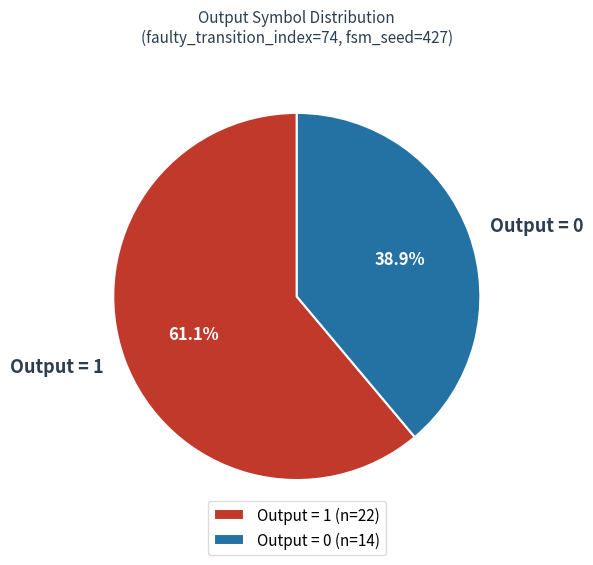

How many slices are in this pie chart?

2